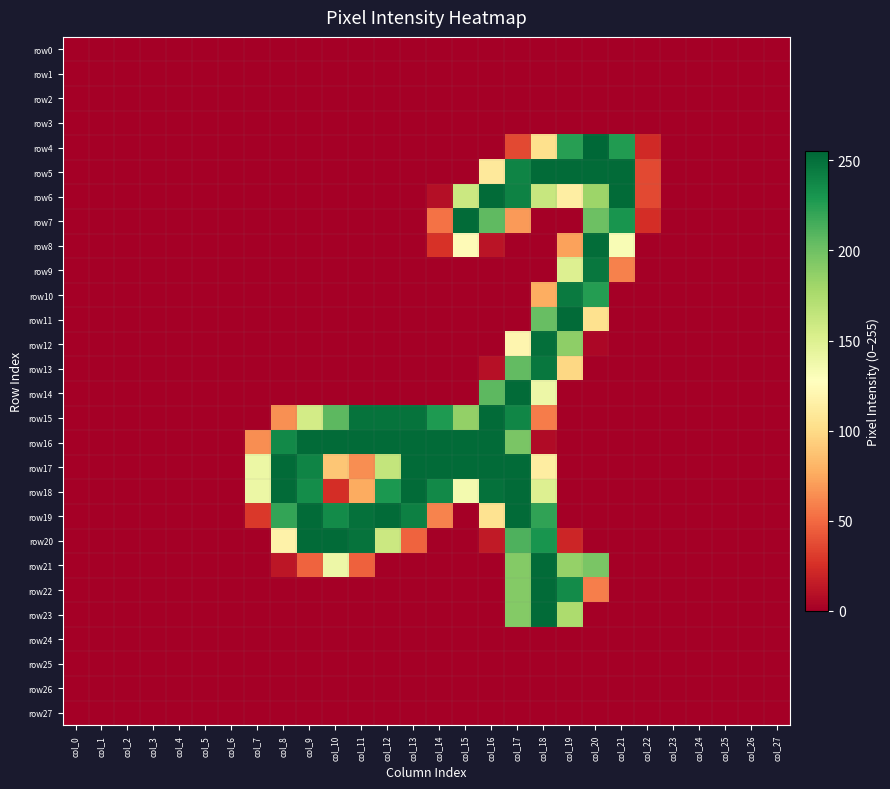

Reading right to left, extract all data points from this chart.

row0: col_27=0	col_26=0	col_25=0	col_24=0	col_23=0	col_22=0	col_21=0	col_20=0	col_19=0	col_18=0	col_17=0	col_16=0	col_15=0	col_14=0	col_13=0	col_12=0	col_11=0	col_10=0	col_9=0	col_8=0	col_7=0	col_6=0	col_5=0	col_4=0	col_3=0	col_2=0	col_1=0	col_0=0
row1: col_27=0	col_26=0	col_25=0	col_24=0	col_23=0	col_22=0	col_21=0	col_20=0	col_19=0	col_18=0	col_17=0	col_16=0	col_15=0	col_14=0	col_13=0	col_12=0	col_11=0	col_10=0	col_9=0	col_8=0	col_7=0	col_6=0	col_5=0	col_4=0	col_3=0	col_2=0	col_1=0	col_0=0
row2: col_27=0	col_26=0	col_25=0	col_24=0	col_23=0	col_22=0	col_21=0	col_20=0	col_19=0	col_18=0	col_17=0	col_16=0	col_15=0	col_14=0	col_13=0	col_12=0	col_11=0	col_10=0	col_9=0	col_8=0	col_7=0	col_6=0	col_5=0	col_4=0	col_3=0	col_2=0	col_1=0	col_0=0
row3: col_27=0	col_26=0	col_25=0	col_24=0	col_23=0	col_22=0	col_21=0	col_20=0	col_19=0	col_18=0	col_17=0	col_16=0	col_15=0	col_14=0	col_13=0	col_12=0	col_11=0	col_10=0	col_9=0	col_8=0	col_7=0	col_6=0	col_5=0	col_4=0	col_3=0	col_2=0	col_1=0	col_0=0
row4: col_27=0	col_26=0	col_25=0	col_24=0	col_23=0	col_22=22	col_21=227	col_20=255	col_19=225	col_18=103	col_17=36	col_16=0	col_15=0	col_14=0	col_13=0	col_12=0	col_11=0	col_10=0	col_9=0	col_8=0	col_7=0	col_6=0	col_5=0	col_4=0	col_3=0	col_2=0	col_1=0	col_0=0
row5: col_27=0	col_26=0	col_25=0	col_24=0	col_23=0	col_22=36	col_21=253	col_20=253	col_19=253	col_18=253	col_17=240	col_16=110	col_15=0	col_14=0	col_13=0	col_12=0	col_11=0	col_10=0	col_9=0	col_8=0	col_7=0	col_6=0	col_5=0	col_4=0	col_3=0	col_2=0	col_1=0	col_0=0
row6: col_27=0	col_26=0	col_25=0	col_24=0	col_23=0	col_22=36	col_21=253	col_20=182	col_19=114	col_18=162	col_17=241	col_16=253	col_15=160	col_14=8	col_13=0	col_12=0	col_11=0	col_10=0	col_9=0	col_8=0	col_7=0	col_6=0	col_5=0	col_4=0	col_3=0	col_2=0	col_1=0	col_0=0
row7: col_27=0	col_26=0	col_25=0	col_24=0	col_23=0	col_22=24	col_21=231	col_20=201	col_19=0	col_18=0	col_17=69	col_16=206	col_15=253	col_14=53	col_13=0	col_12=0	col_11=0	col_10=0	col_9=0	col_8=0	col_7=0	col_6=0	col_5=0	col_4=0	col_3=0	col_2=0	col_1=0	col_0=0
row8: col_27=0	col_26=0	col_25=0	col_24=0	col_23=0	col_22=0	col_21=132	col_20=252	col_19=72	col_18=0	col_17=0	col_16=11	col_15=124	col_14=26	col_13=0	col_12=0	col_11=0	col_10=0	col_9=0	col_8=0	col_7=0	col_6=0	col_5=0	col_4=0	col_3=0	col_2=0	col_1=0	col_0=0
row9: col_27=0	col_26=0	col_25=0	col_24=0	col_23=0	col_22=0	col_21=59	col_20=247	col_19=150	col_18=0	col_17=0	col_16=0	col_15=0	col_14=0	col_13=0	col_12=0	col_11=0	col_10=0	col_9=0	col_8=0	col_7=0	col_6=0	col_5=0	col_4=0	col_3=0	col_2=0	col_1=0	col_0=0
row10: col_27=0	col_26=0	col_25=0	col_24=0	col_23=0	col_22=0	col_21=0	col_20=226	col_19=245	col_18=77	col_17=0	col_16=0	col_15=0	col_14=0	col_13=0	col_12=0	col_11=0	col_10=0	col_9=0	col_8=0	col_7=0	col_6=0	col_5=0	col_4=0	col_3=0	col_2=0	col_1=0	col_0=0
row11: col_27=0	col_26=0	col_25=0	col_24=0	col_23=0	col_22=0	col_21=0	col_20=104	col_19=253	col_18=203	col_17=0	col_16=0	col_15=0	col_14=0	col_13=0	col_12=0	col_11=0	col_10=0	col_9=0	col_8=0	col_7=0	col_6=0	col_5=0	col_4=0	col_3=0	col_2=0	col_1=0	col_0=0
row12: col_27=0	col_26=0	col_25=0	col_24=0	col_23=0	col_22=0	col_21=0	col_20=4	col_19=188	col_18=251	col_17=120	col_16=0	col_15=0	col_14=0	col_13=0	col_12=0	col_11=0	col_10=0	col_9=0	col_8=0	col_7=0	col_6=0	col_5=0	col_4=0	col_3=0	col_2=0	col_1=0	col_0=0
row13: col_27=0	col_26=0	col_25=0	col_24=0	col_23=0	col_22=0	col_21=0	col_20=0	col_19=98	col_18=247	col_17=205	col_16=9	col_15=0	col_14=0	col_13=0	col_12=0	col_11=0	col_10=0	col_9=0	col_8=0	col_7=0	col_6=0	col_5=0	col_4=0	col_3=0	col_2=0	col_1=0	col_0=0
row14: col_27=0	col_26=0	col_25=0	col_24=0	col_23=0	col_22=0	col_21=0	col_20=0	col_19=0	col_18=139	col_17=253	col_16=207	col_15=0	col_14=0	col_13=0	col_12=0	col_11=0	col_10=0	col_9=0	col_8=0	col_7=0	col_6=0	col_5=0	col_4=0	col_3=0	col_2=0	col_1=0	col_0=0
row15: col_27=0	col_26=0	col_25=0	col_24=0	col_23=0	col_22=0	col_21=0	col_20=0	col_19=0	col_18=57	col_17=239	col_16=253	col_15=186	col_14=228	col_13=249	col_12=249	col_11=249	col_10=207	col_9=156	col_8=65	col_7=0	col_6=0	col_5=0	col_4=0	col_3=0	col_2=0	col_1=0	col_0=0
row16: col_27=0	col_26=0	col_25=0	col_24=0	col_23=0	col_22=0	col_21=0	col_20=0	col_19=0	col_18=6	col_17=196	col_16=253	col_15=253	col_14=253	col_13=253	col_12=253	col_11=253	col_10=253	col_9=253	col_8=237	col_7=64	col_6=0	col_5=0	col_4=0	col_3=0	col_2=0	col_1=0	col_0=0
row17: col_27=0	col_26=0	col_25=0	col_24=0	col_23=0	col_22=0	col_21=0	col_20=0	col_19=0	col_18=113	col_17=253	col_16=253	col_15=253	col_14=253	col_13=253	col_12=164	col_11=64	col_10=89	col_9=240	col_8=253	col_7=140	col_6=0	col_5=0	col_4=0	col_3=0	col_2=0	col_1=0	col_0=0
row18: col_27=0	col_26=0	col_25=0	col_24=0	col_23=0	col_22=0	col_21=0	col_20=0	col_19=0	col_18=150	col_17=253	col_16=250	col_15=135	col_14=237	col_13=253	col_12=229	col_11=76	col_10=24	col_9=235	col_8=253	col_7=140	col_6=0	col_5=0	col_4=0	col_3=0	col_2=0	col_1=0	col_0=0
row19: col_27=0	col_26=0	col_25=0	col_24=0	col_23=0	col_22=0	col_21=0	col_20=0	col_19=0	col_18=222	col_17=253	col_16=105	col_15=0	col_14=60	col_13=242	col_12=253	col_11=250	col_10=236	col_9=253	col_8=221	col_7=29	col_6=0	col_5=0	col_4=0	col_3=0	col_2=0	col_1=0	col_0=0
row20: col_27=0	col_26=0	col_25=0	col_24=0	col_23=0	col_22=0	col_21=0	col_20=0	col_19=20	col_18=231	col_17=212	col_16=14	col_15=0	col_14=0	col_13=47	col_12=160	col_11=249	col_10=253	col_9=253	col_8=117	col_7=0	col_6=0	col_5=0	col_4=0	col_3=0	col_2=0	col_1=0	col_0=0
row21: col_27=0	col_26=0	col_25=0	col_24=0	col_23=0	col_22=0	col_21=0	col_20=196	col_19=185	col_18=253	col_17=192	col_16=0	col_15=0	col_14=0	col_13=0	col_12=0	col_11=46	col_10=139	col_9=47	col_8=12	col_7=0	col_6=0	col_5=0	col_4=0	col_3=0	col_2=0	col_1=0	col_0=0
row22: col_27=0	col_26=0	col_25=0	col_24=0	col_23=0	col_22=0	col_21=0	col_20=58	col_19=236	col_18=253	col_17=192	col_16=0	col_15=0	col_14=0	col_13=0	col_12=0	col_11=0	col_10=0	col_9=0	col_8=0	col_7=0	col_6=0	col_5=0	col_4=0	col_3=0	col_2=0	col_1=0	col_0=0
row23: col_27=0	col_26=0	col_25=0	col_24=0	col_23=0	col_22=0	col_21=0	col_20=0	col_19=175	col_18=253	col_17=192	col_16=0	col_15=0	col_14=0	col_13=0	col_12=0	col_11=0	col_10=0	col_9=0	col_8=0	col_7=0	col_6=0	col_5=0	col_4=0	col_3=0	col_2=0	col_1=0	col_0=0
row24: col_27=0	col_26=0	col_25=0	col_24=0	col_23=0	col_22=0	col_21=0	col_20=0	col_19=0	col_18=0	col_17=0	col_16=0	col_15=0	col_14=0	col_13=0	col_12=0	col_11=0	col_10=0	col_9=0	col_8=0	col_7=0	col_6=0	col_5=0	col_4=0	col_3=0	col_2=0	col_1=0	col_0=0
row25: col_27=0	col_26=0	col_25=0	col_24=0	col_23=0	col_22=0	col_21=0	col_20=0	col_19=0	col_18=0	col_17=0	col_16=0	col_15=0	col_14=0	col_13=0	col_12=0	col_11=0	col_10=0	col_9=0	col_8=0	col_7=0	col_6=0	col_5=0	col_4=0	col_3=0	col_2=0	col_1=0	col_0=0
row26: col_27=0	col_26=0	col_25=0	col_24=0	col_23=0	col_22=0	col_21=0	col_20=0	col_19=0	col_18=0	col_17=0	col_16=0	col_15=0	col_14=0	col_13=0	col_12=0	col_11=0	col_10=0	col_9=0	col_8=0	col_7=0	col_6=0	col_5=0	col_4=0	col_3=0	col_2=0	col_1=0	col_0=0
row27: col_27=0	col_26=0	col_25=0	col_24=0	col_23=0	col_22=0	col_21=0	col_20=0	col_19=0	col_18=0	col_17=0	col_16=0	col_15=0	col_14=0	col_13=0	col_12=0	col_11=0	col_10=0	col_9=0	col_8=0	col_7=0	col_6=0	col_5=0	col_4=0	col_3=0	col_2=0	col_1=0	col_0=0